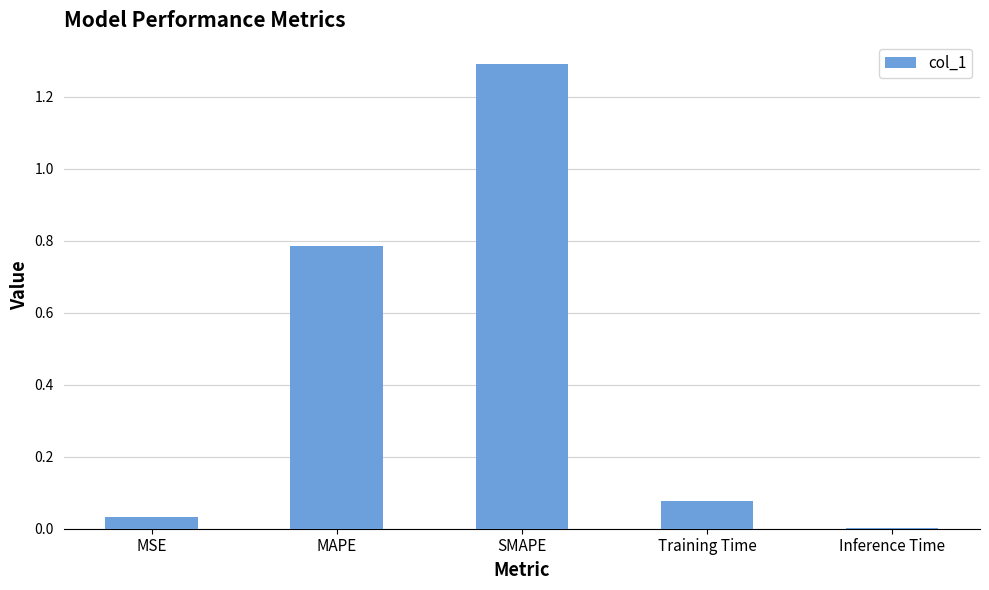

What is the average value?

0.4